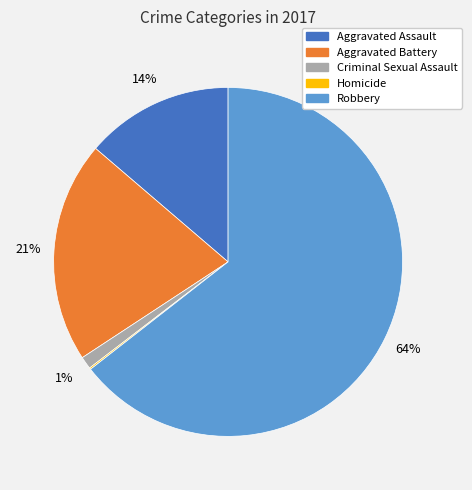

Which slice is the largest?

Robbery